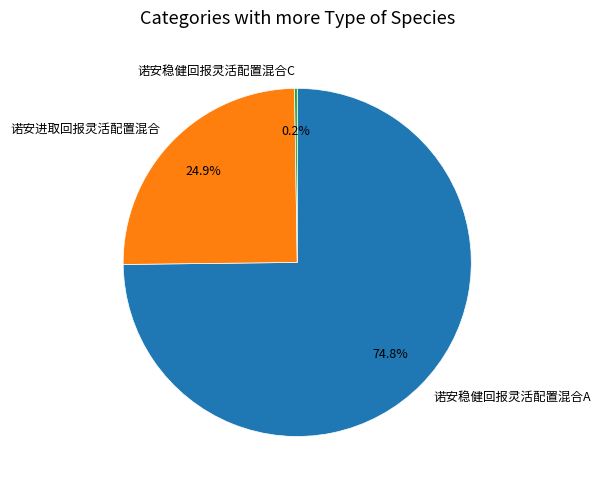

Combined, do 诺安进取回报灵活配置混合 and 诺安稳健回报灵活配置混合A account for over 50%?

Yes